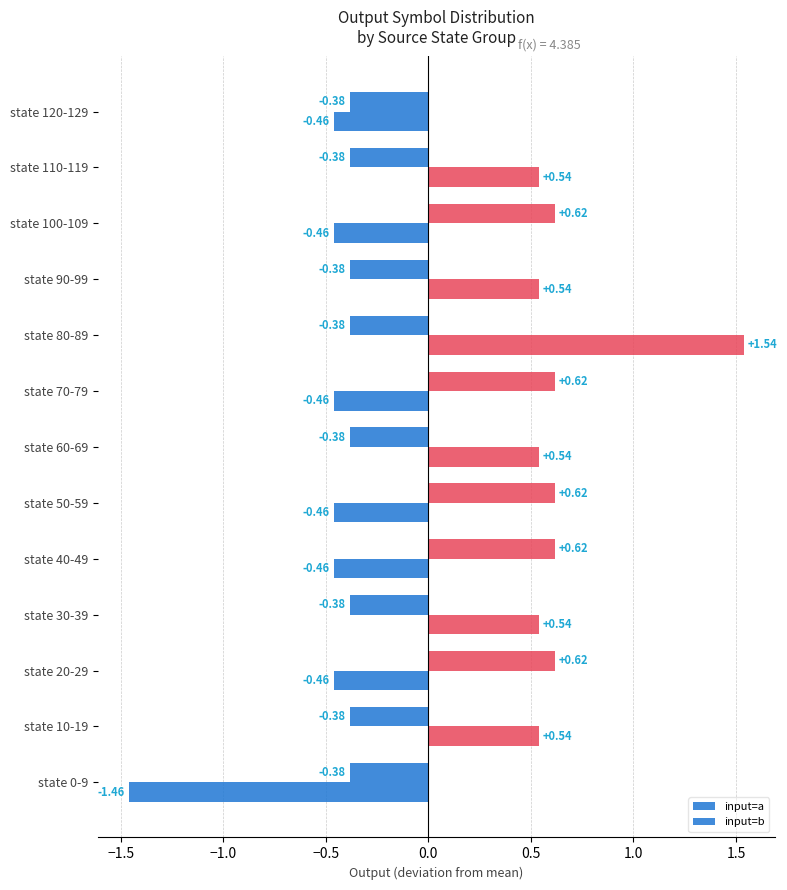

What is the difference between the second highest and second lowest values in the input=b series?

1.0